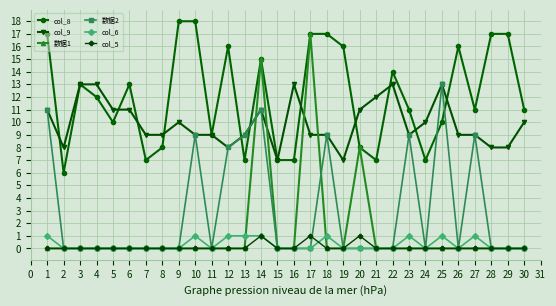

At which category is the sum across all series the highest?

14